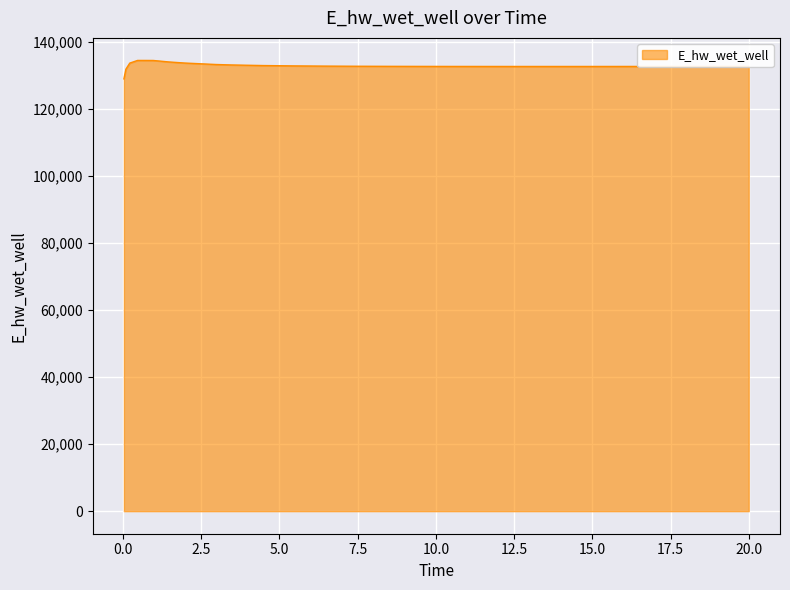

What is the greatest value displayed?

134549.3